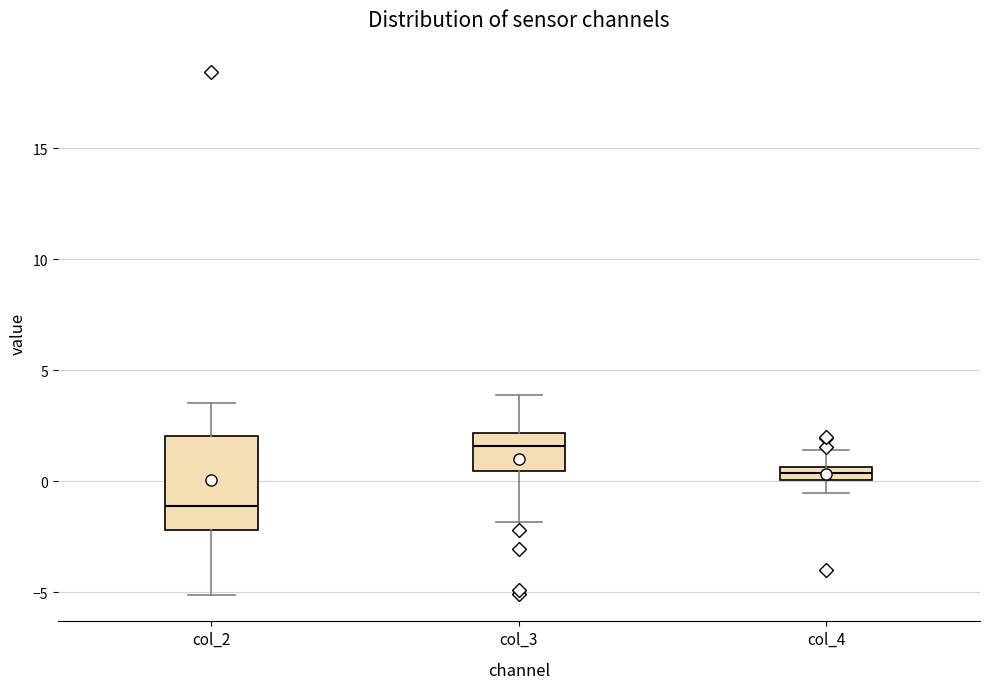

Where is the lower edge of the box for col_4 on the y-axis? The values are not printed on the chart, so give them approximately, as read against the axis.

0.0